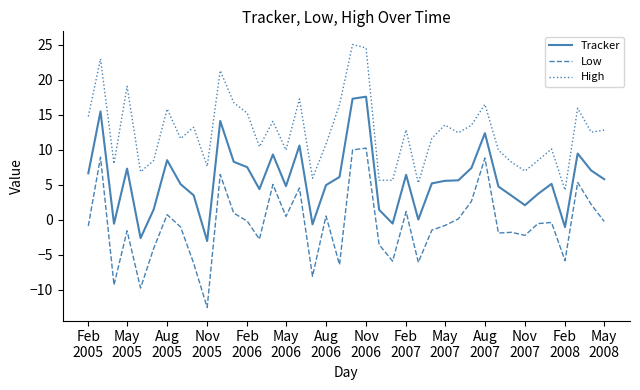

Which series has the largest total across all categories?

High